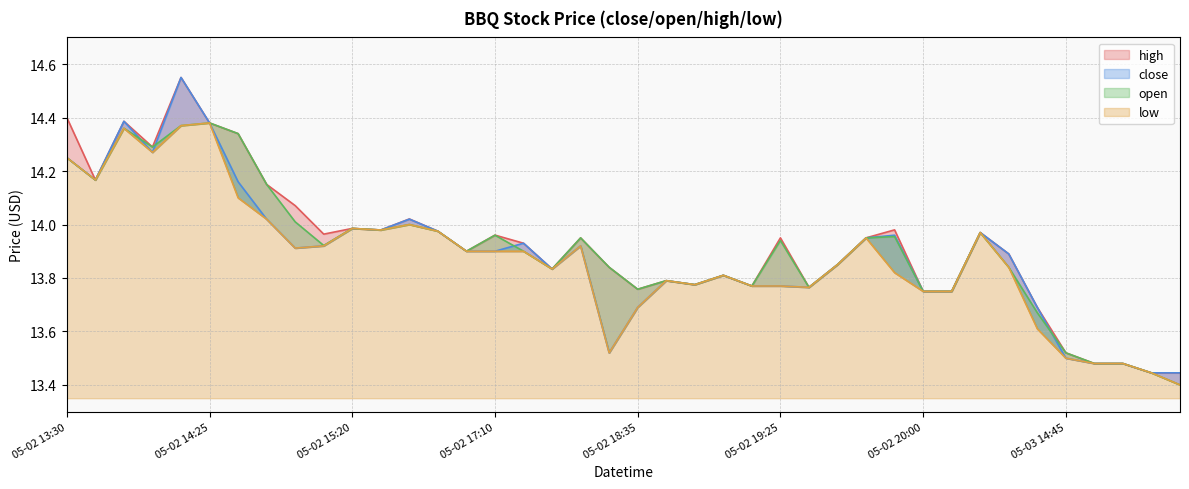

True or false: high and close cross at least once.

False